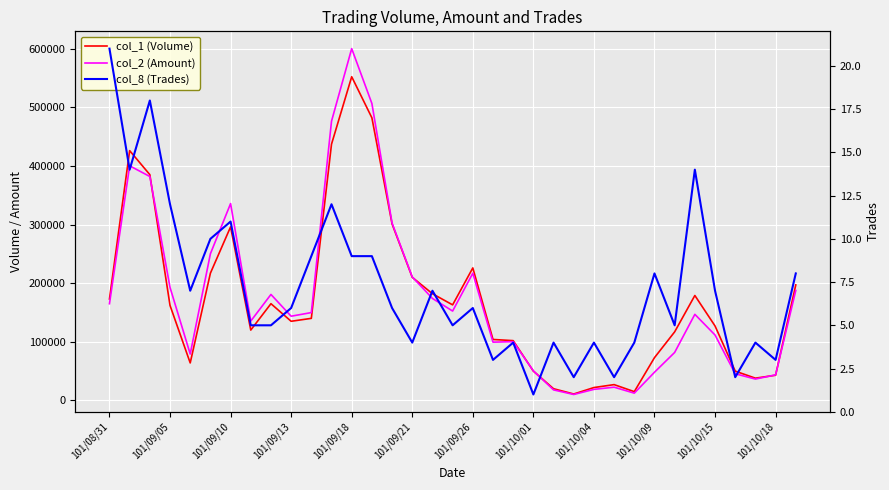

True or false: col_1 (Volume) has a value of 263879 at 16.

False